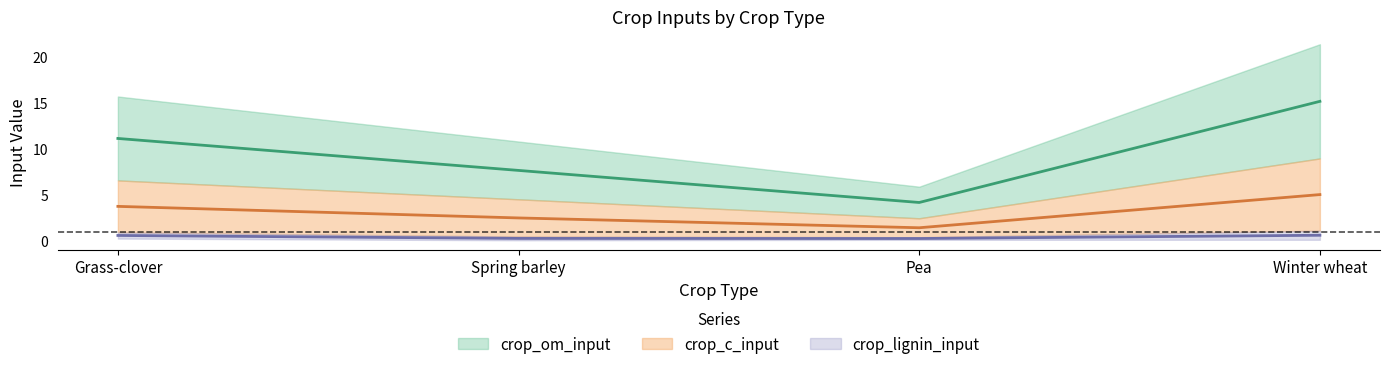

How many series are shown in this chart?

3